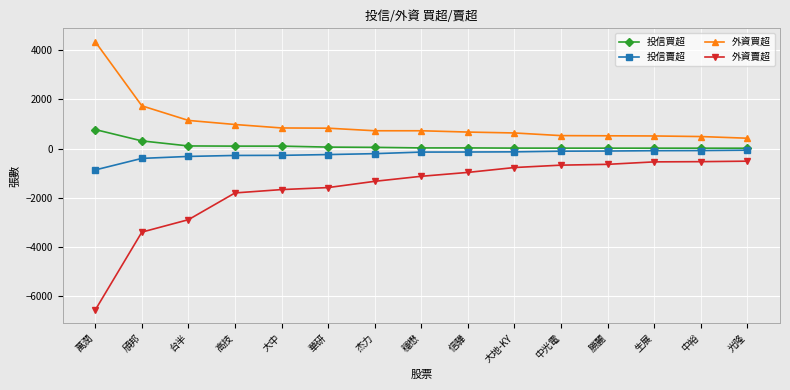

What is the maximum value for 外資買超?

4353